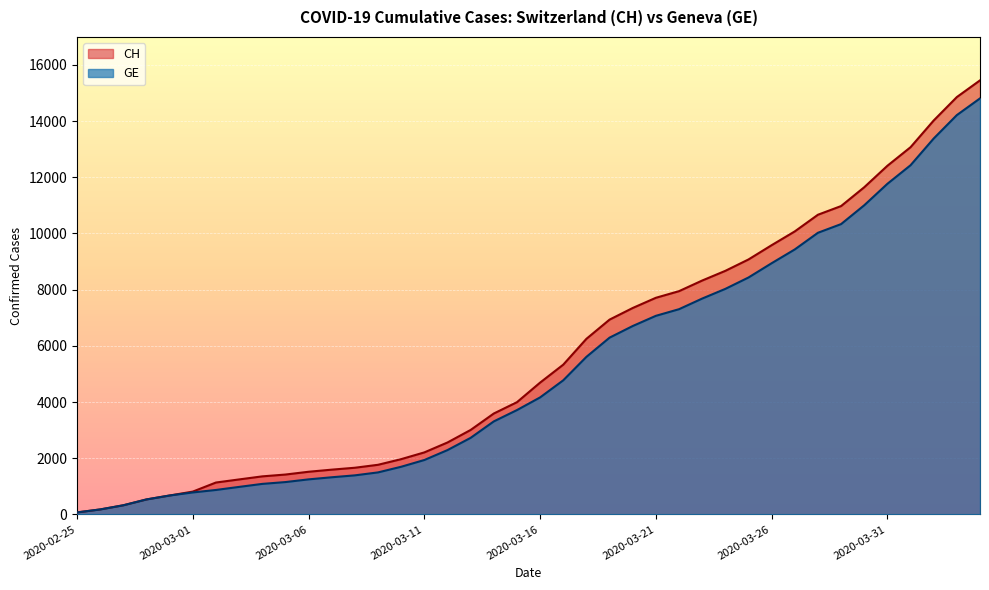

How many lines are shown in the chart?

2